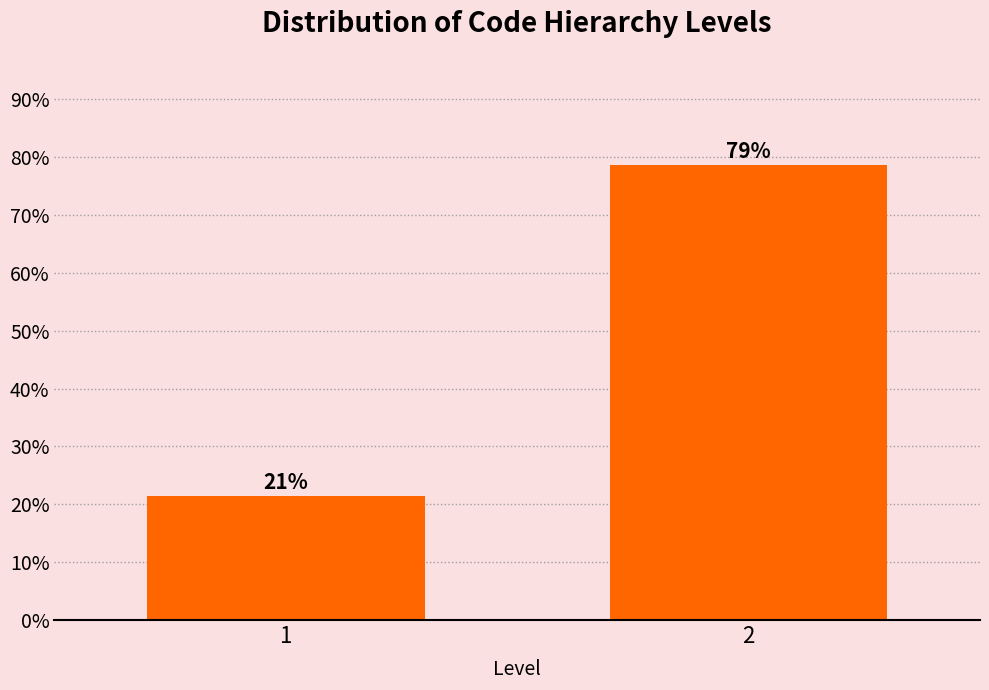

List the labels in order of value, largest first.

2, 1